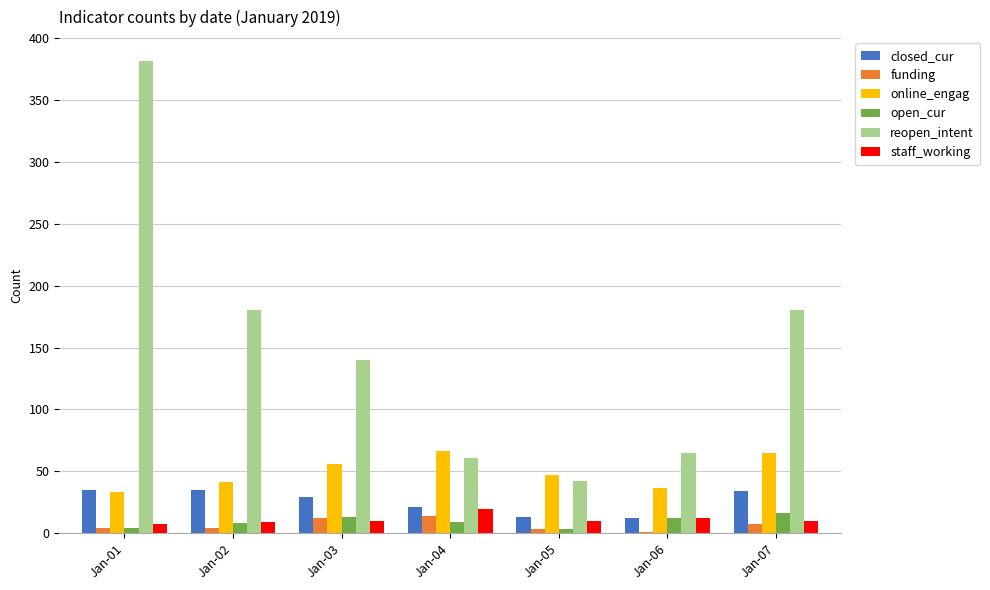

What is the sum of all staff_working values?

77